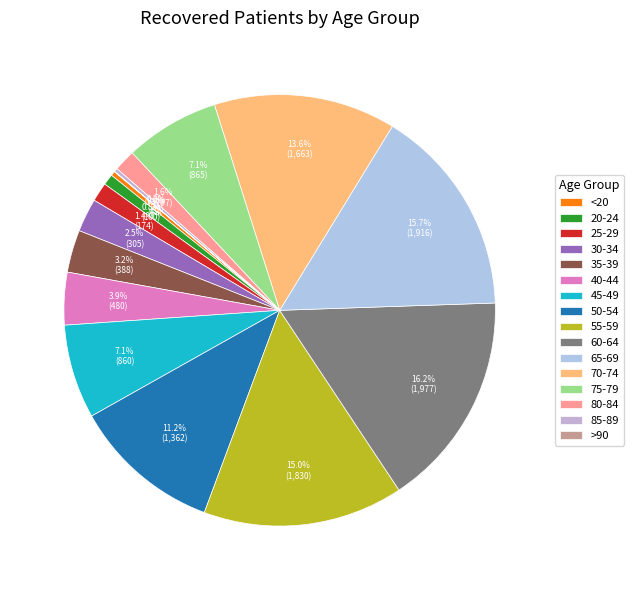

Does 55-59 represent more than half of the total?

No